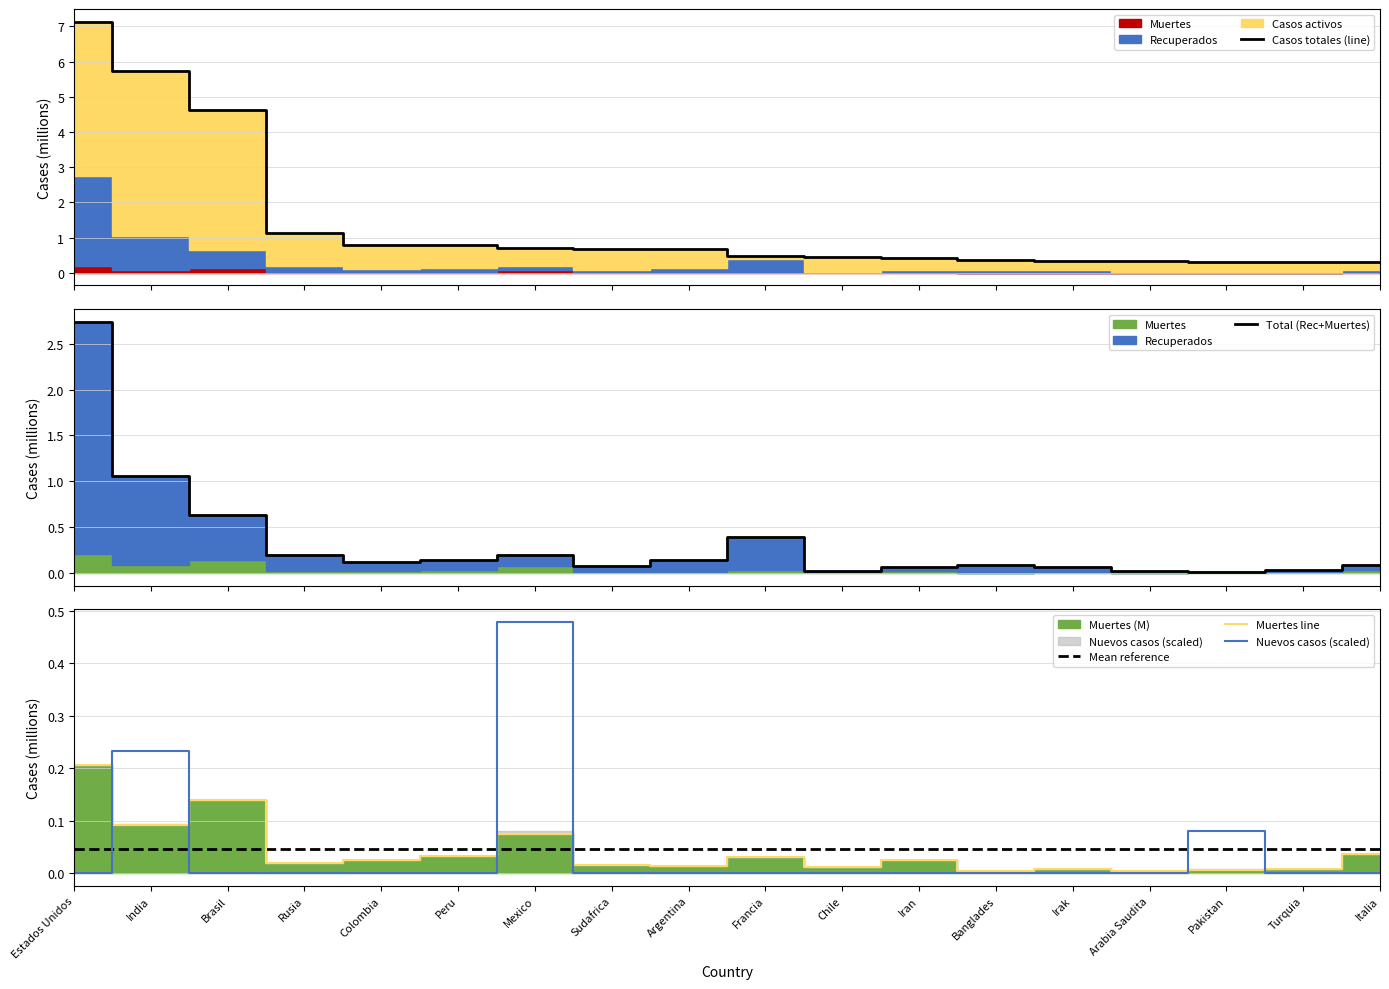

True or false: Casos totales (line) has a value of 0.3 at Arabia Saudita.

True